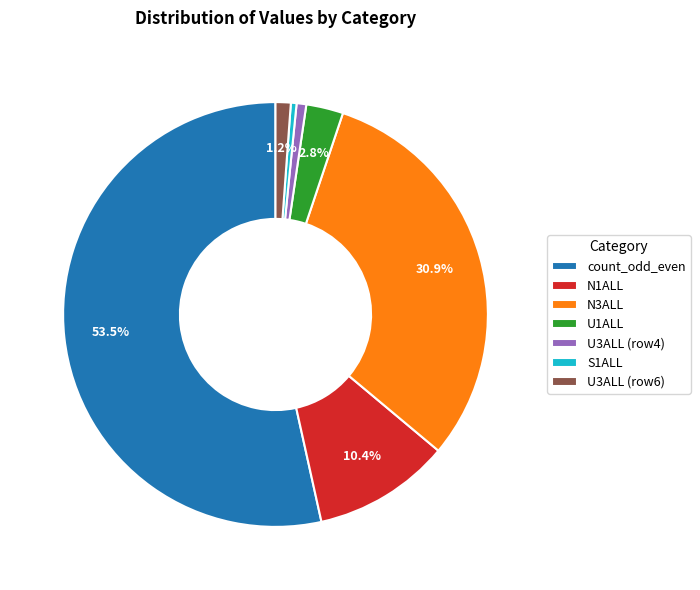

The S1ALL slice represents 0% of the pie. True or false?

True